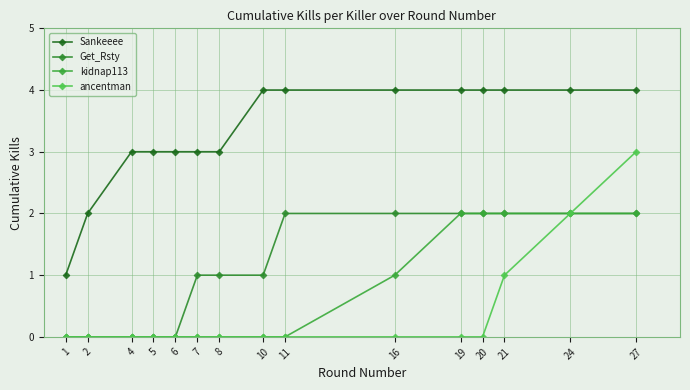

What are all the series names shown in the legend?

Sankeeee, Get_Rsty, kidnap113, ancentman